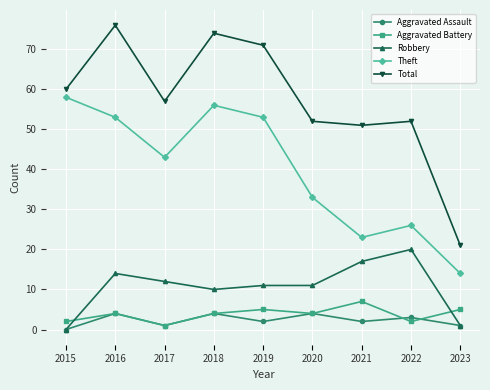

Does the chart display data point markers on the line(s)?

Yes